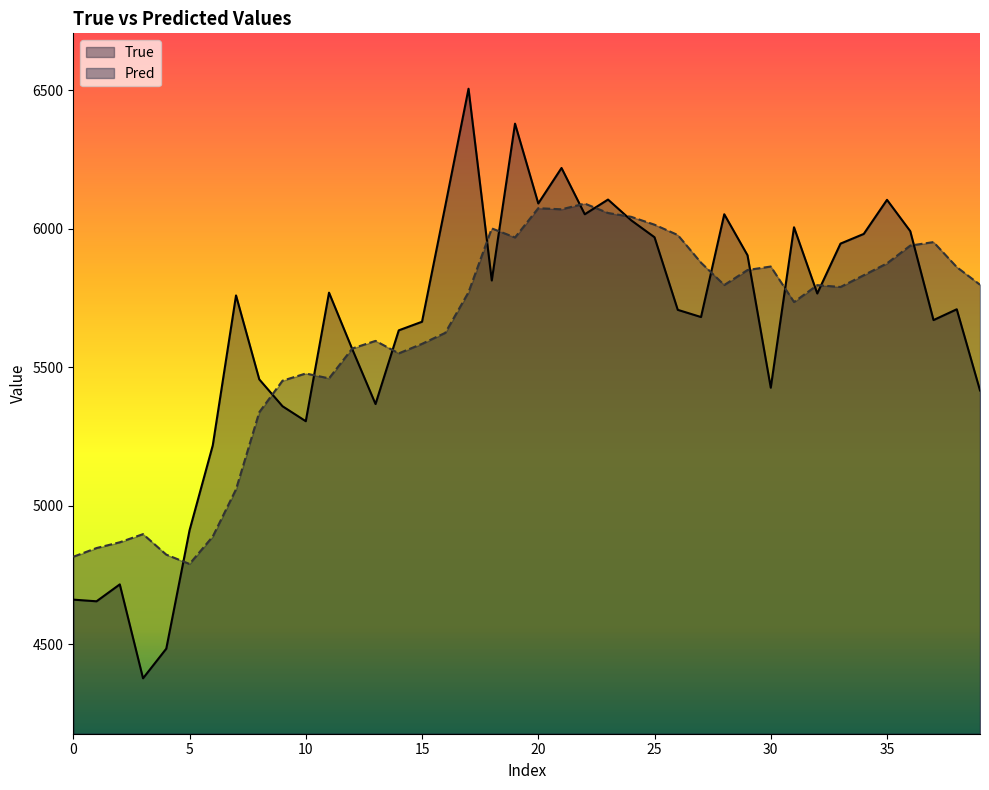

What is the approximate value of True at 30?

5426.0